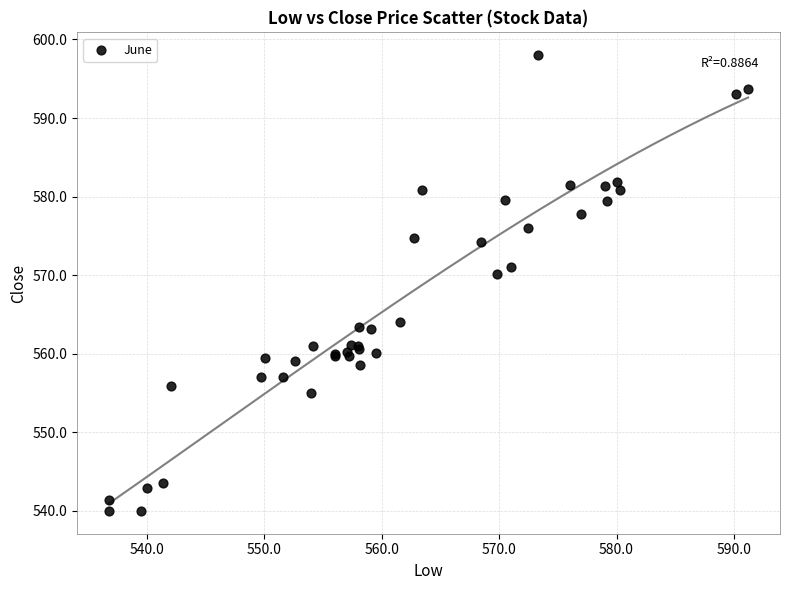

What Y value in the scatter plot is closest to 569?

570.1